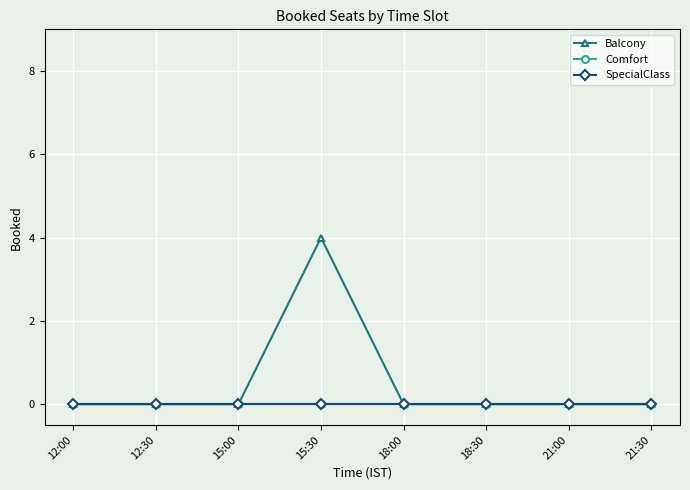

Does the chart have visible grid lines?

Yes